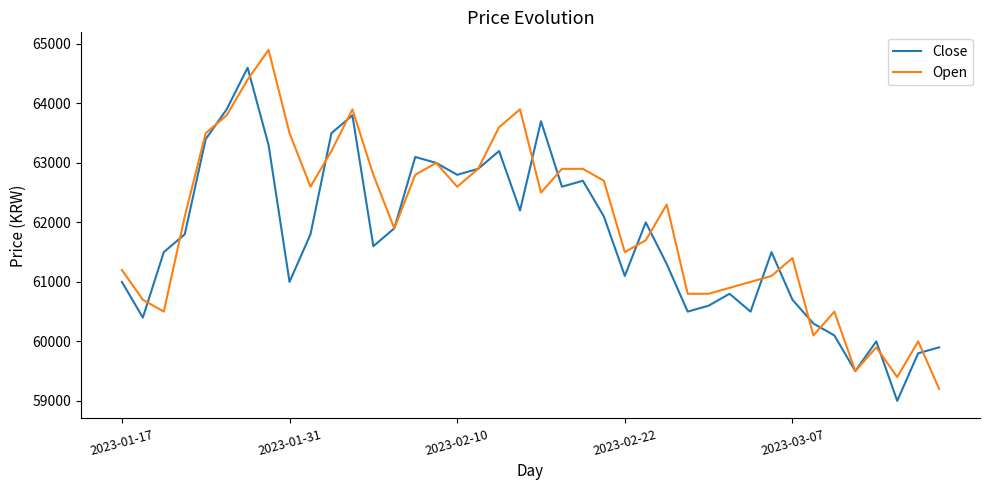

What is the lowest value of the Open series?

59200